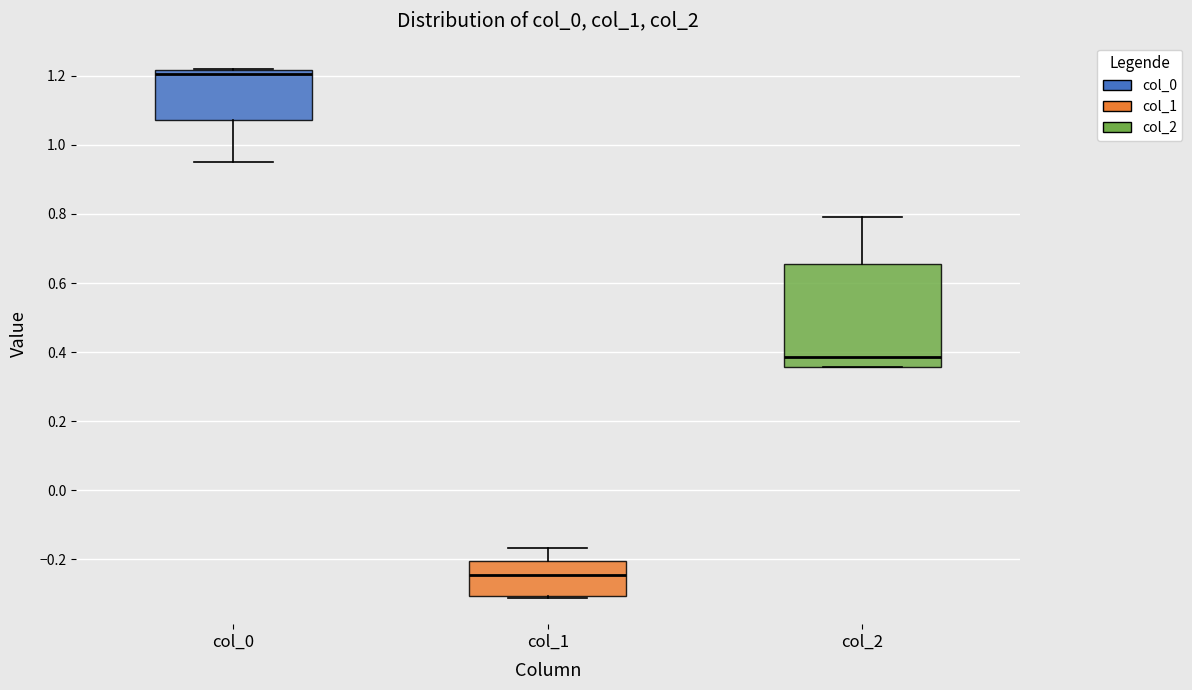

Where does the median line of the box for col_2 sit on the y-axis? The values are not printed on the chart, so give them approximately, as read against the axis.

0.38